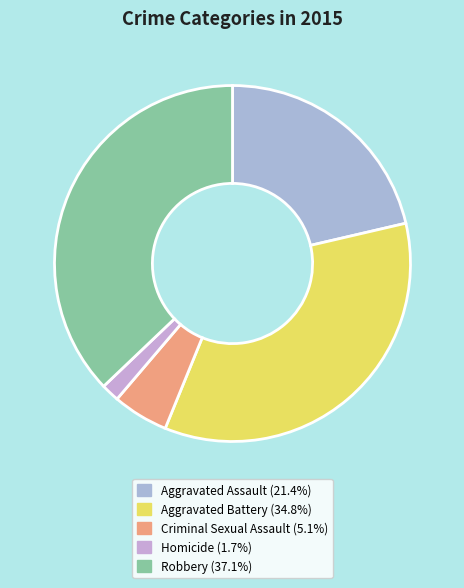

True or false: Criminal Sexual Assault accounts for 1% of the total.

False